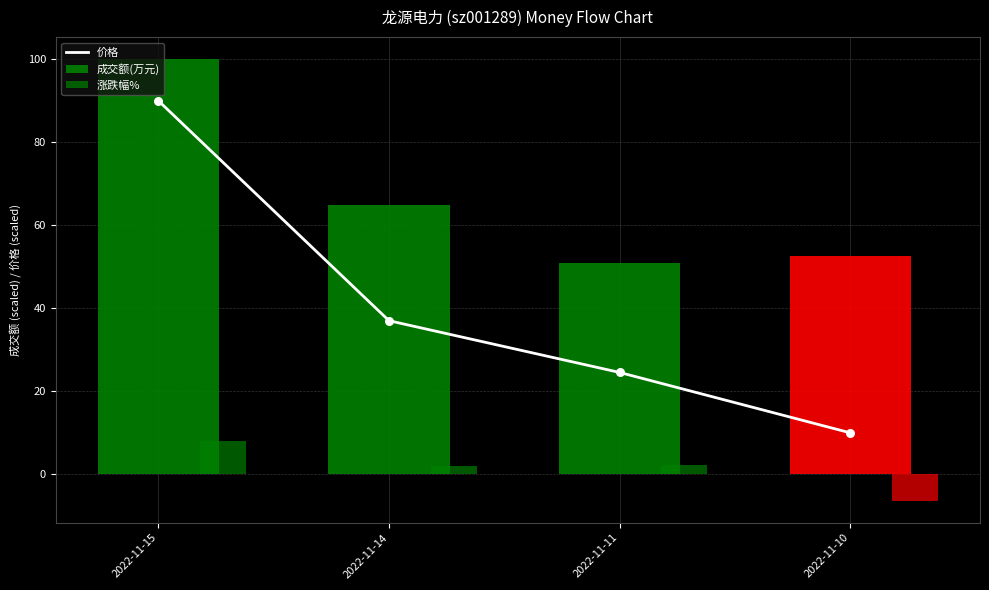

Which series has the largest Y range (max minus min)?

价格